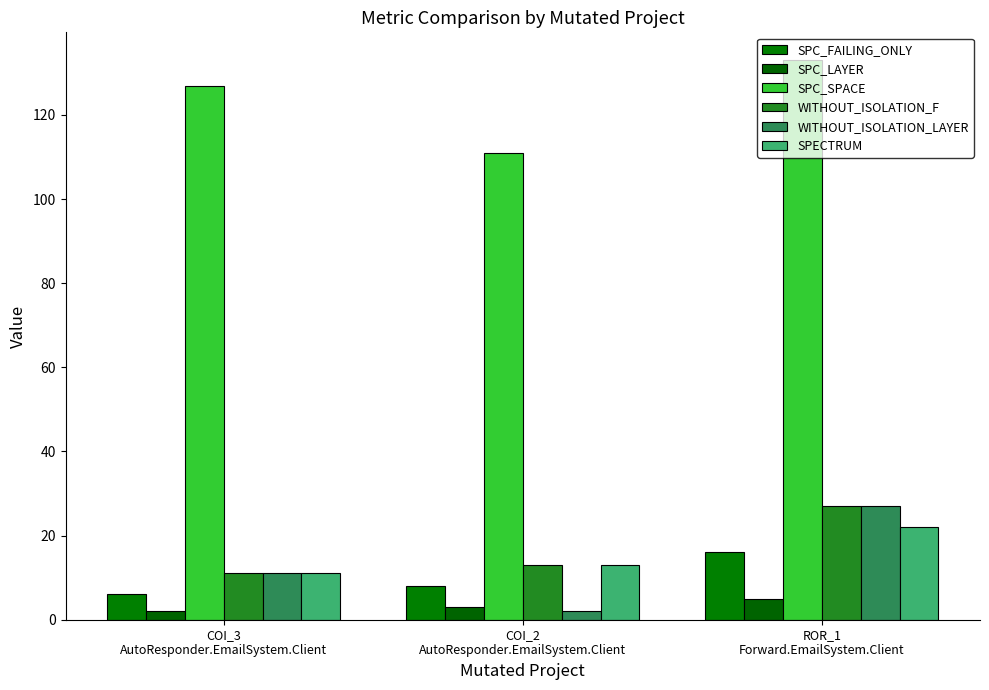

Which series has the largest range (max minus min)?

WITHOUT_ISOLATION_LAYER